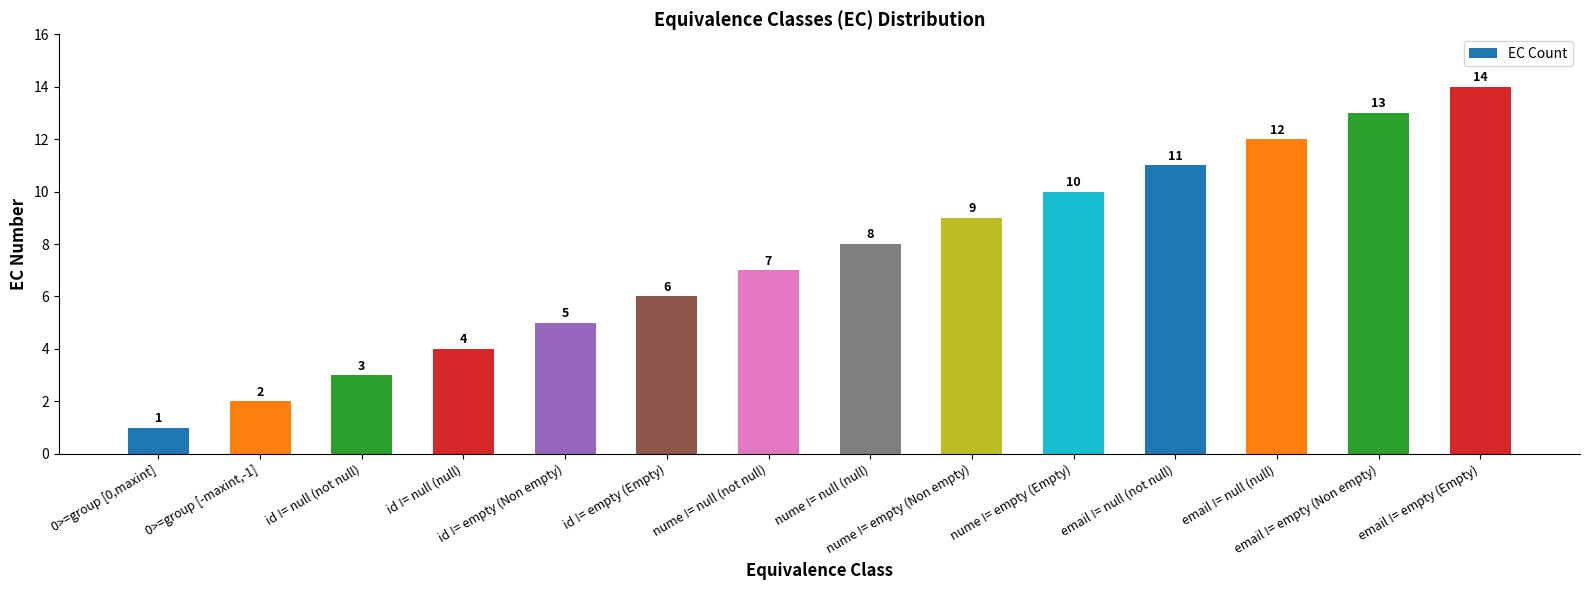

Read the value at nume != empty (Non empty), to the nearest 5.

10